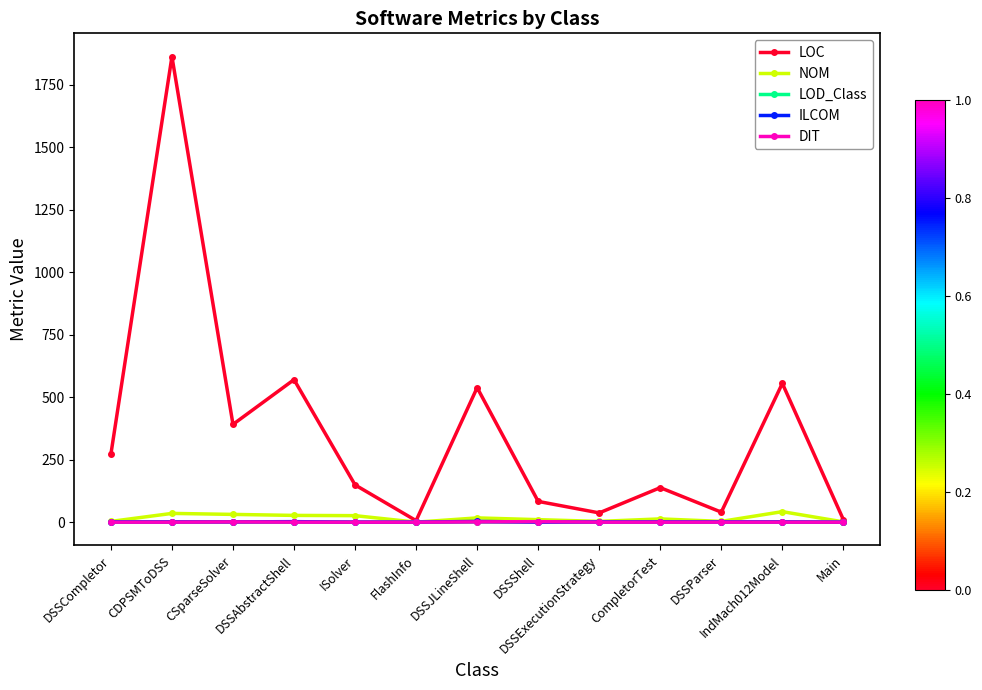

What is the difference between the maximum and minimum values in the NOM series?

42.0